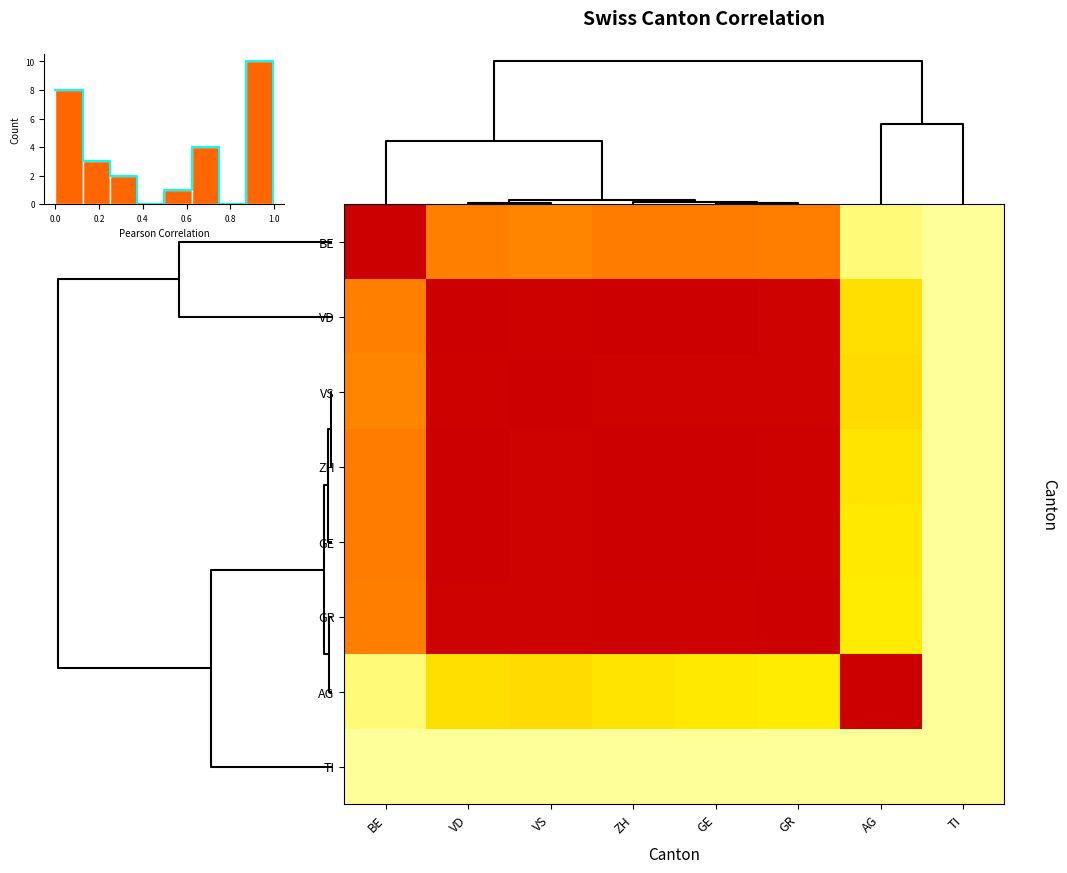

Which label corresponds to the smallest value in the chart?

TI